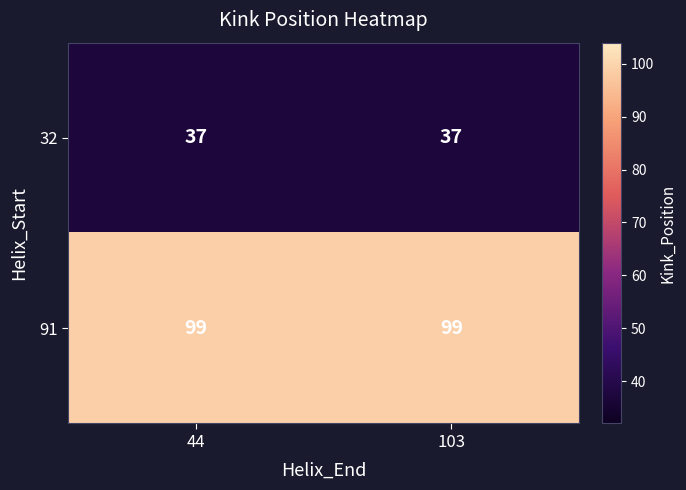

How many categories are shown in the chart?

2